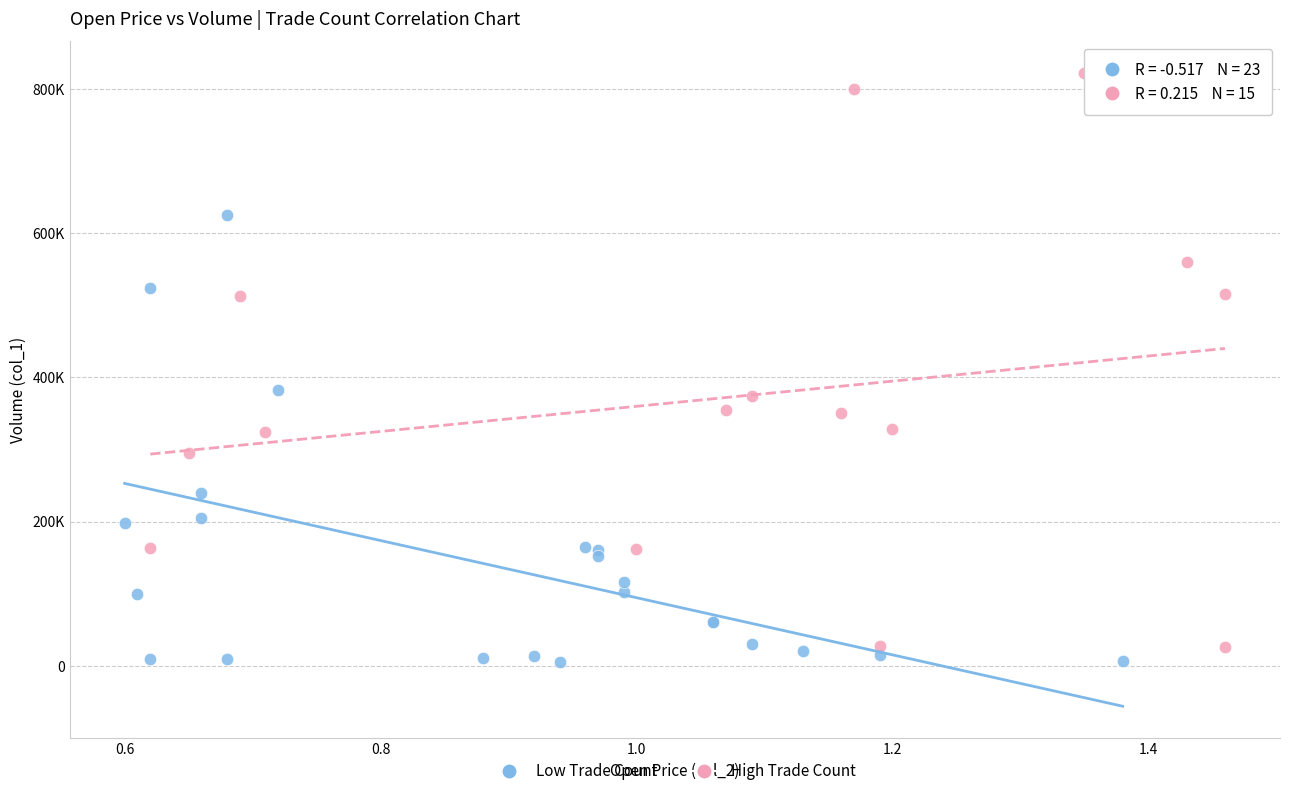

Which series contains the highest Y value?

High Trade Count